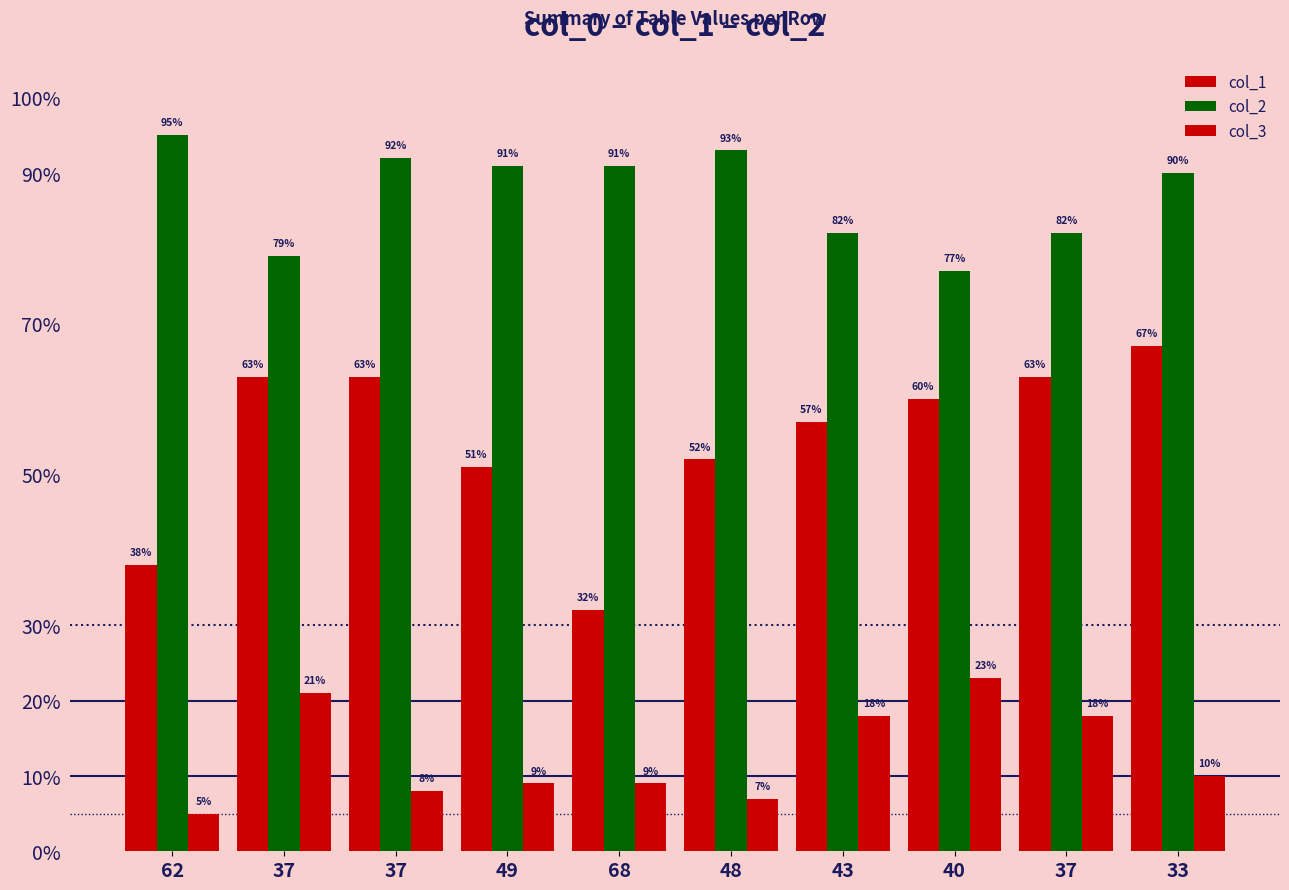

How many bars are there in total?

30